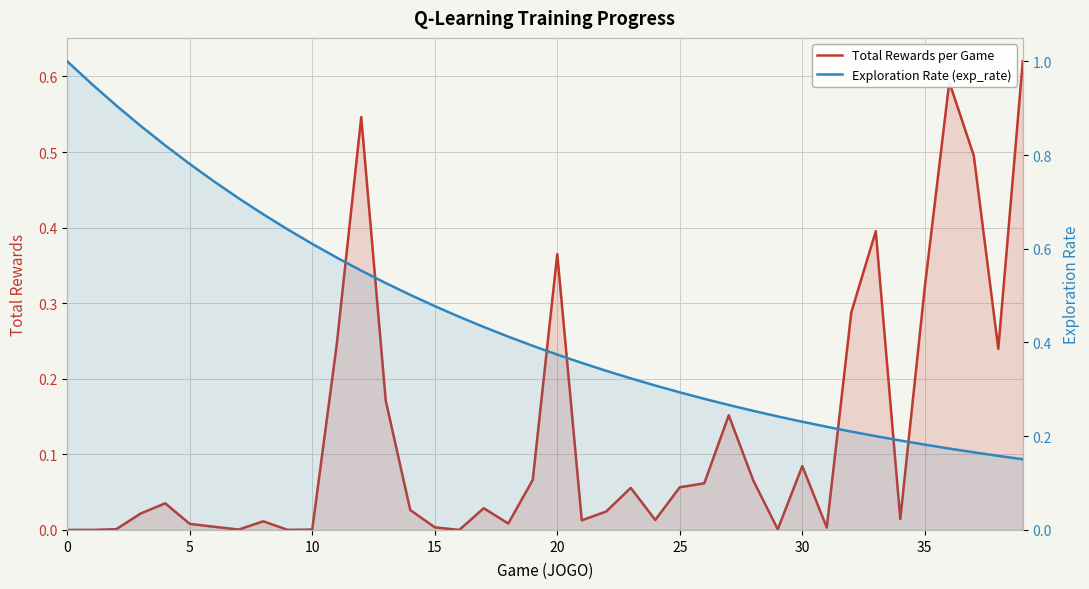

How many categories are shown in the chart?

40